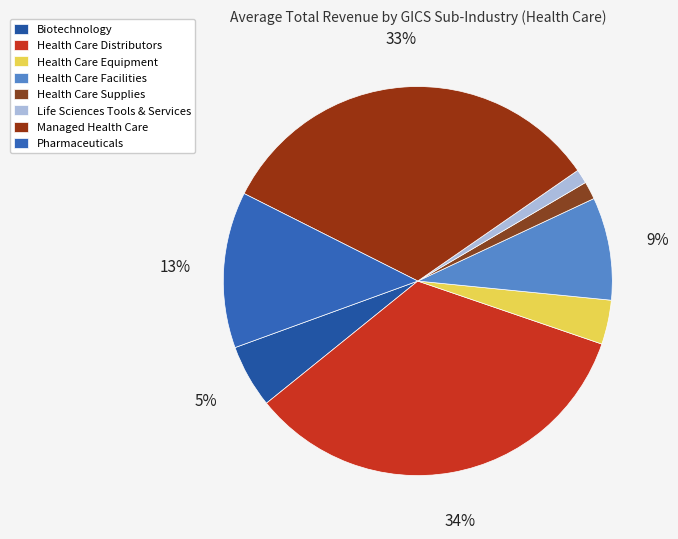

What is the smallest slice in the pie chart?

Life Sciences Tools & Services